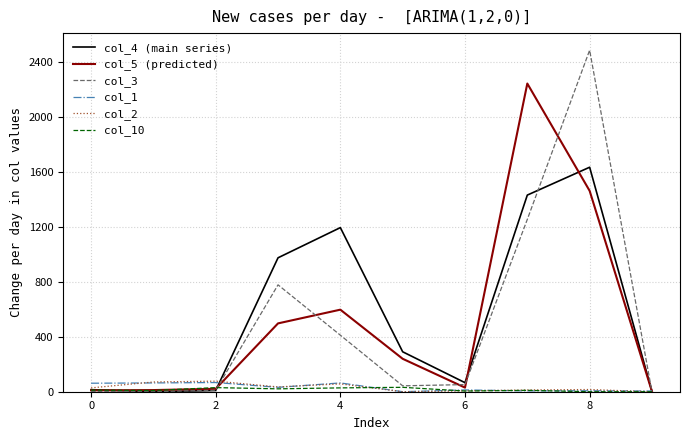

Which series has the largest range (max minus min)?

col_3